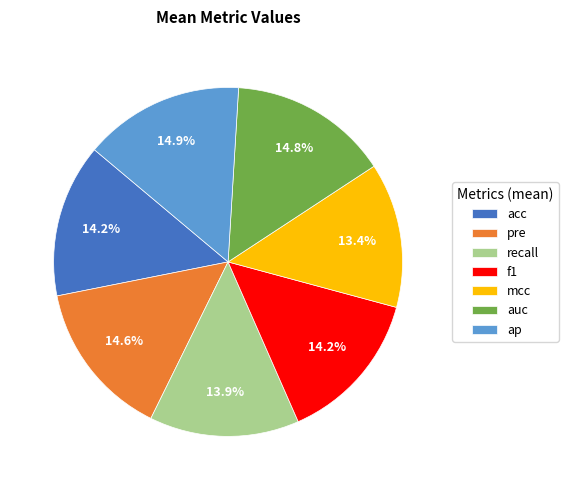

Is the sum of pre and acc greater than half?

No